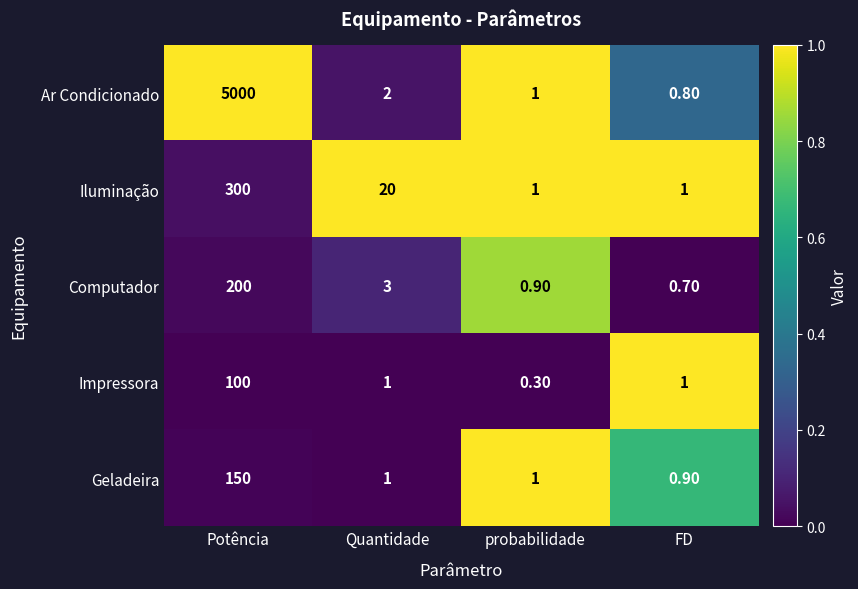

Which series has the largest range (max minus min)?

Ar Condicionado